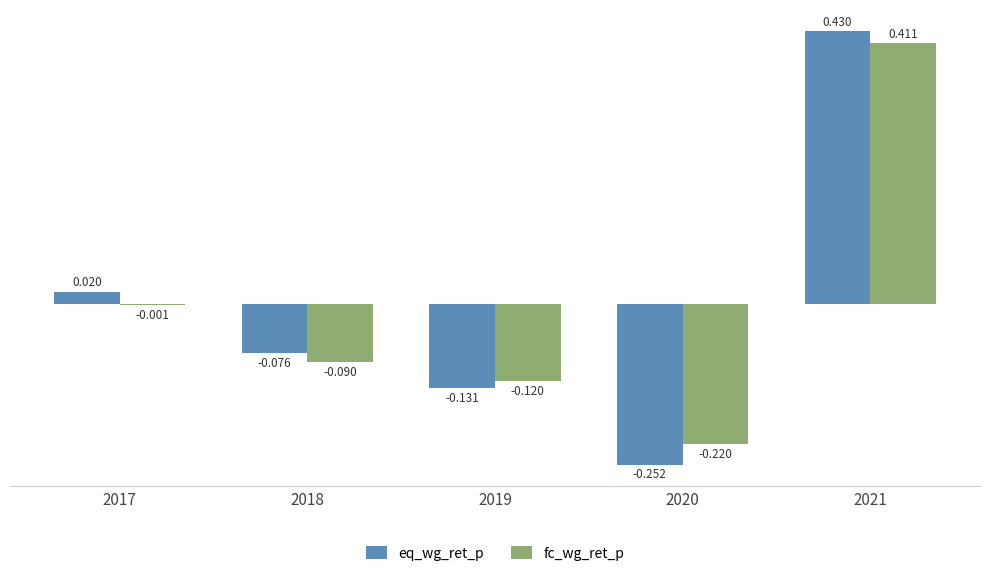

Which series has the largest total across all categories?

eq_wg_ret_p